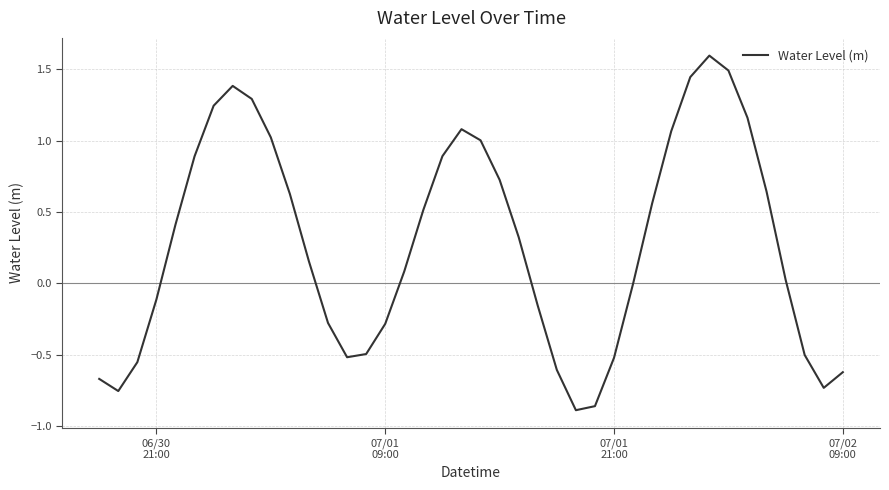

What is the maximum value shown in the chart?

1.6